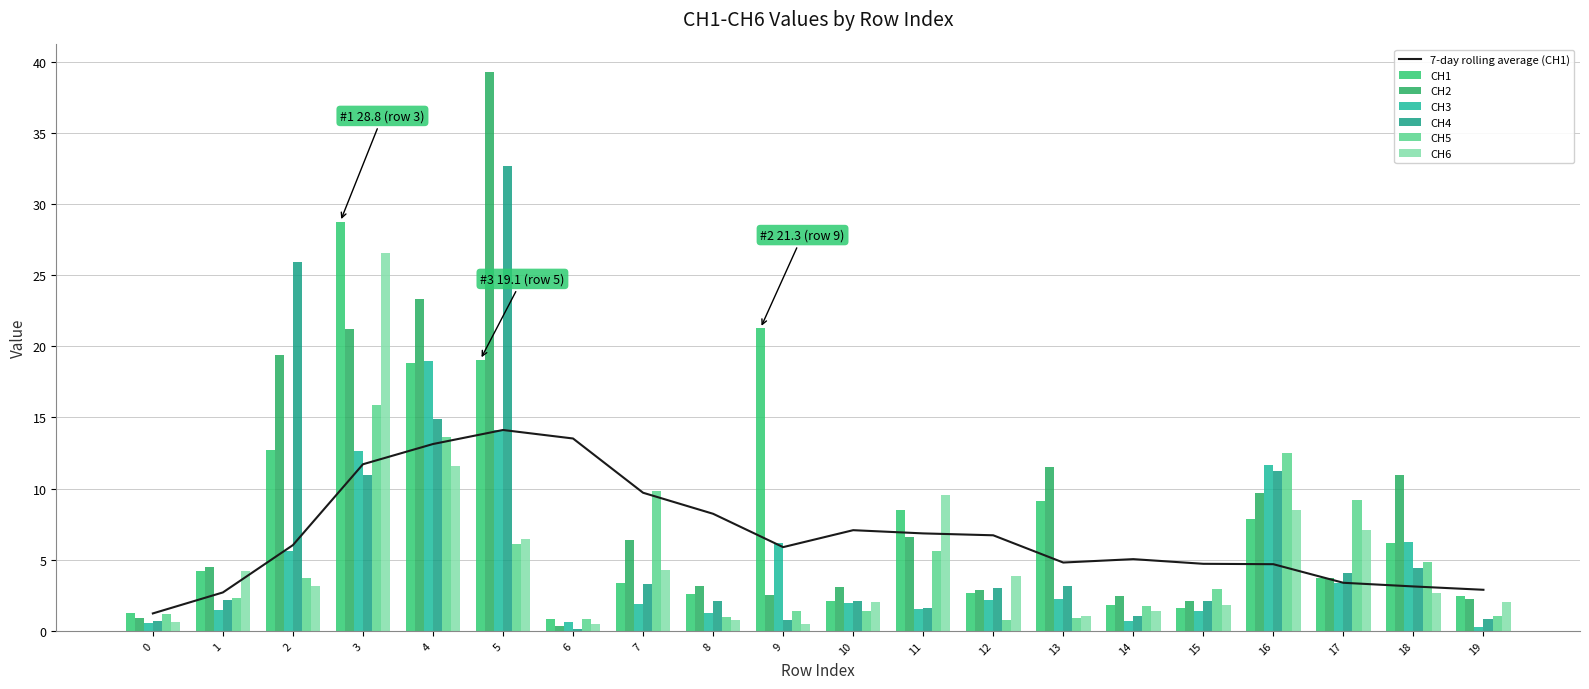

What is the difference between the maximum and minimum values in the CH3 series?

18.7